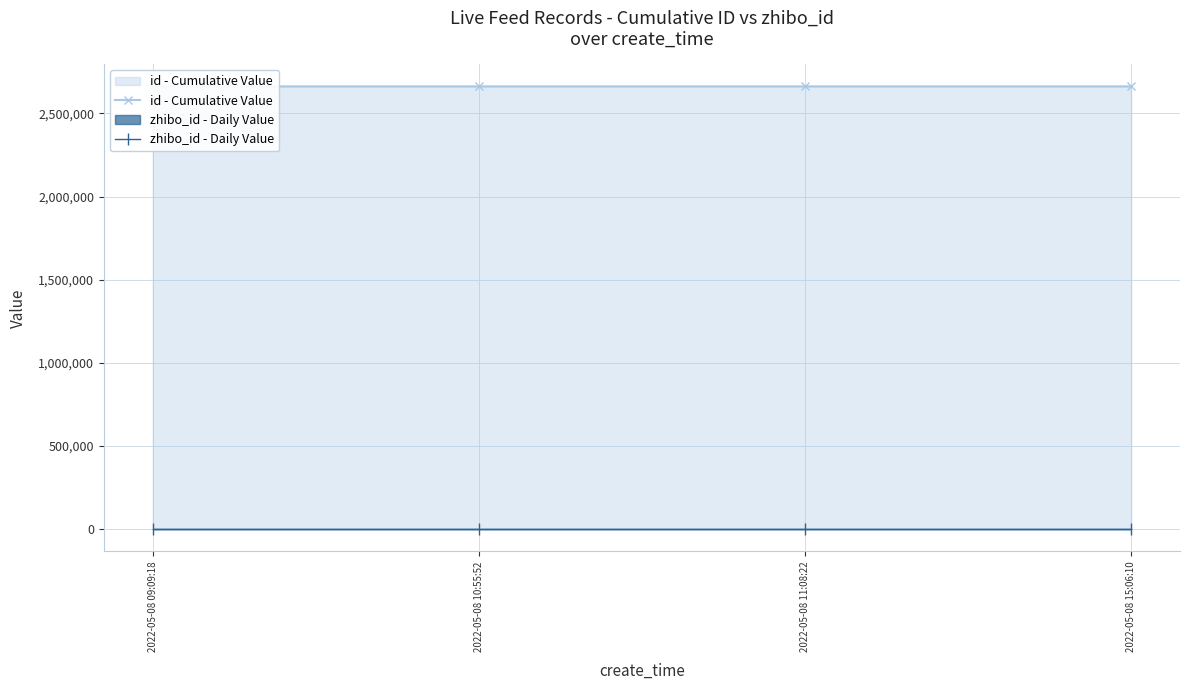

Which has a higher value, 2022-05-08 10:55:52 or 2022-05-08 15:06:10?

2022-05-08 15:06:10